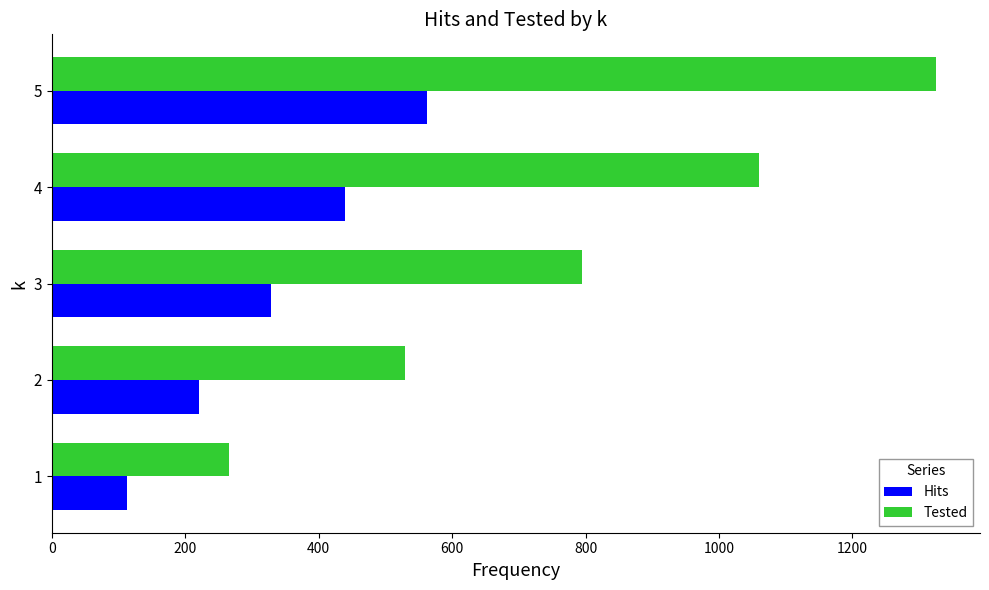

What is the sum of all Tested values?

3975